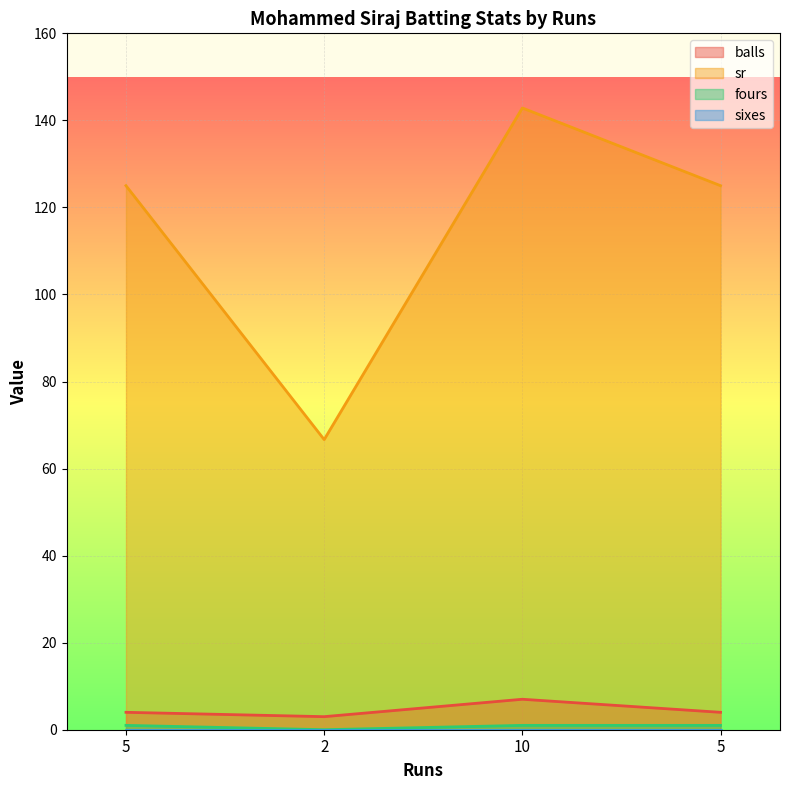

Is it true that balls equals 1.7 at 2?

False